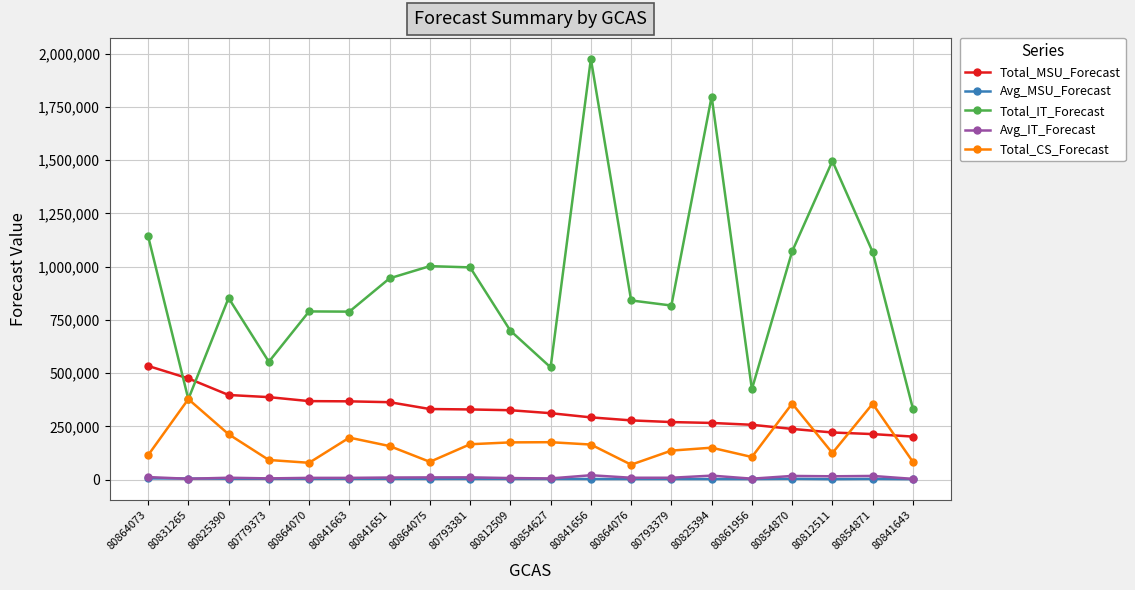

What is the minimum value shown in the chart?

2105.2